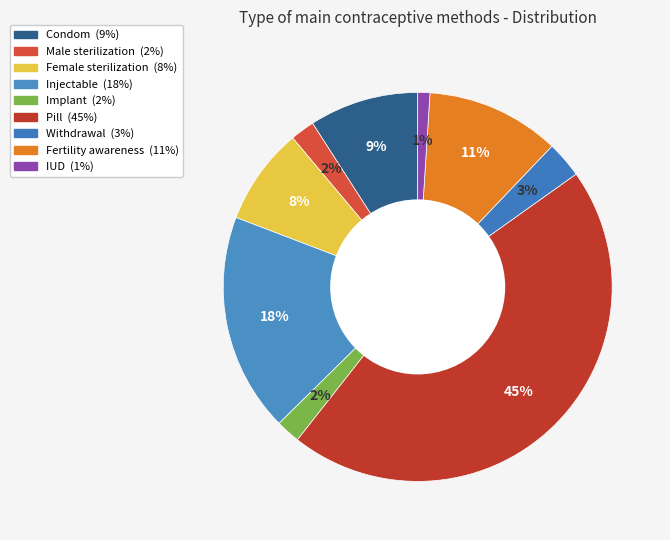

The Female sterilization slice represents 14% of the pie. True or false?

False